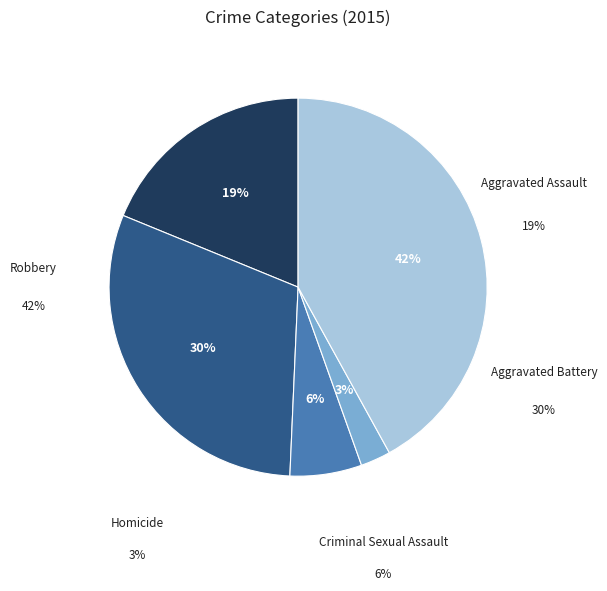

Do Criminal Sexual Assault and Homicide together represent more than half of the pie?

No